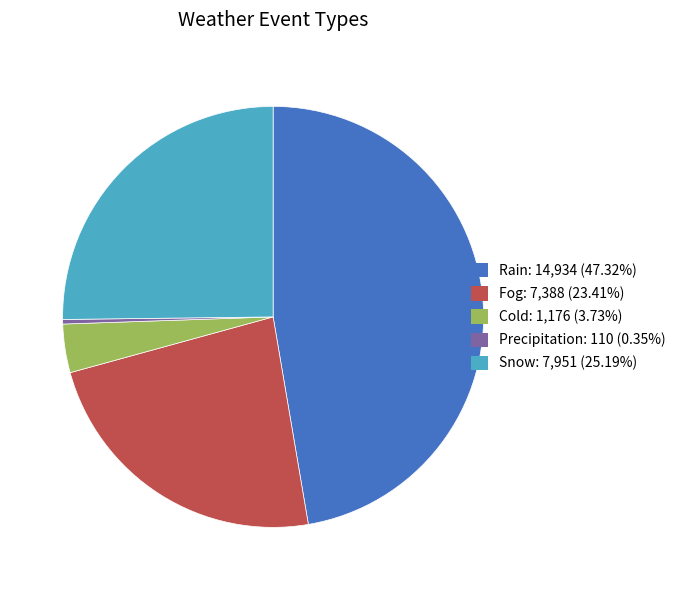

Does Snow represent more than half of the total?

No